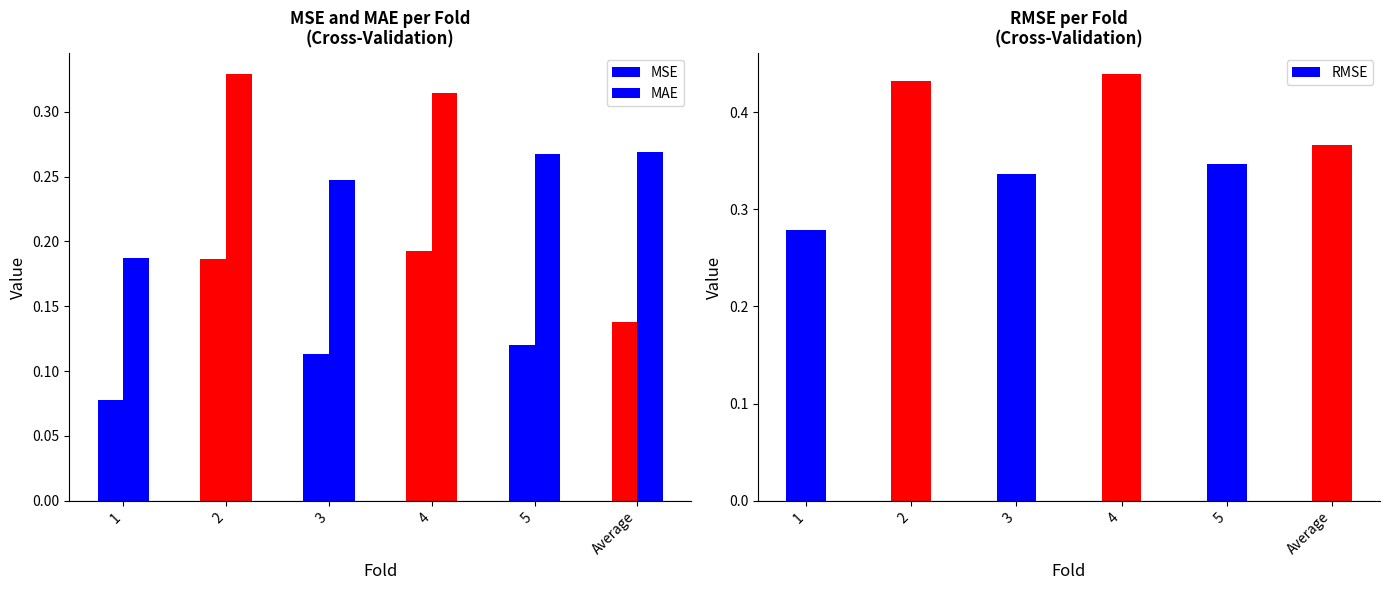

Where is MAE nearest to the value 0?

1